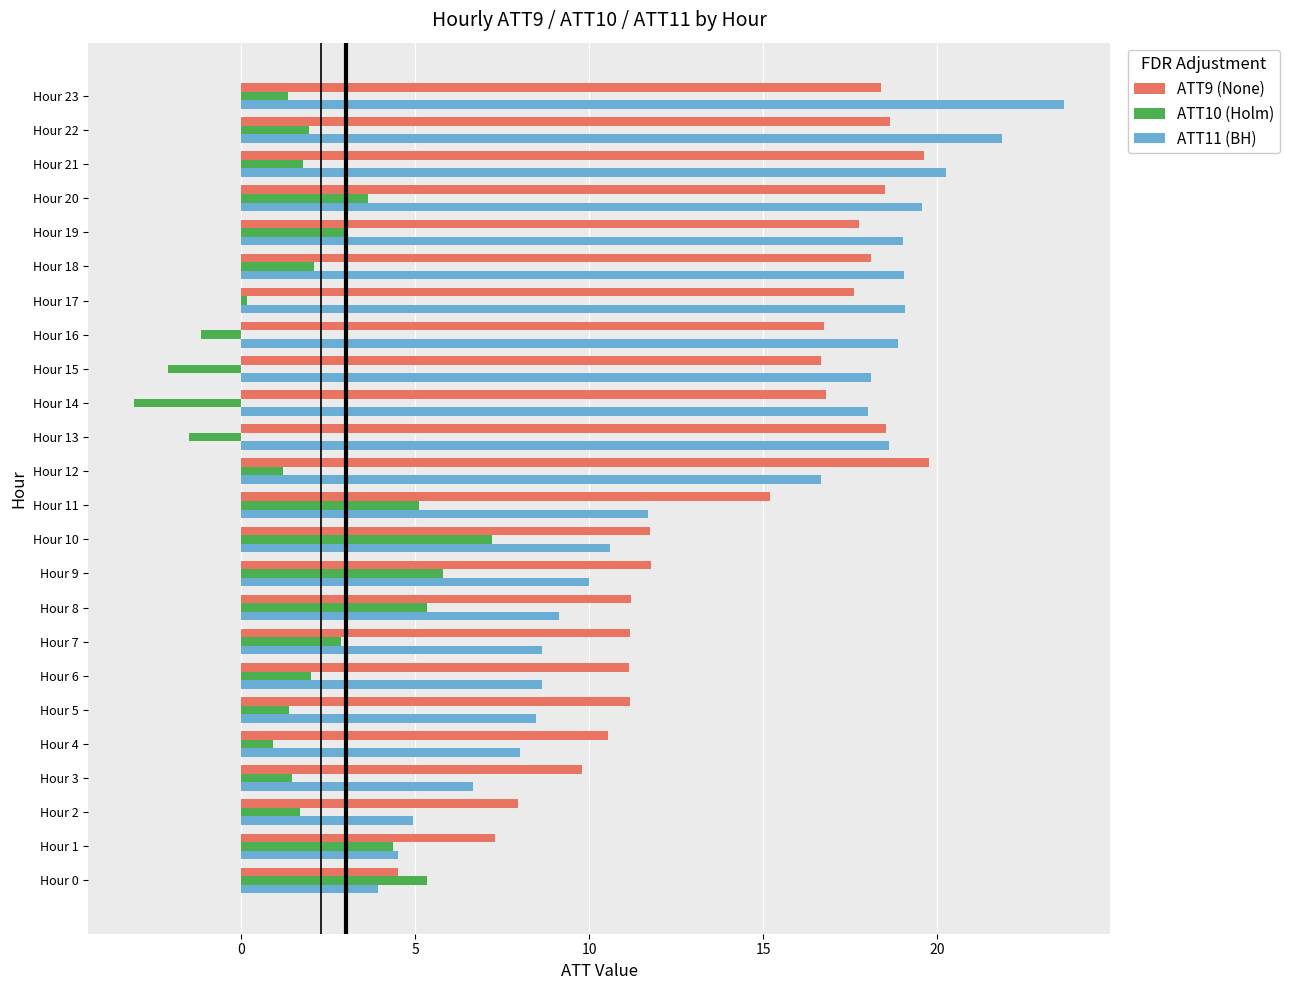

Count the number of categories in the chart.

24